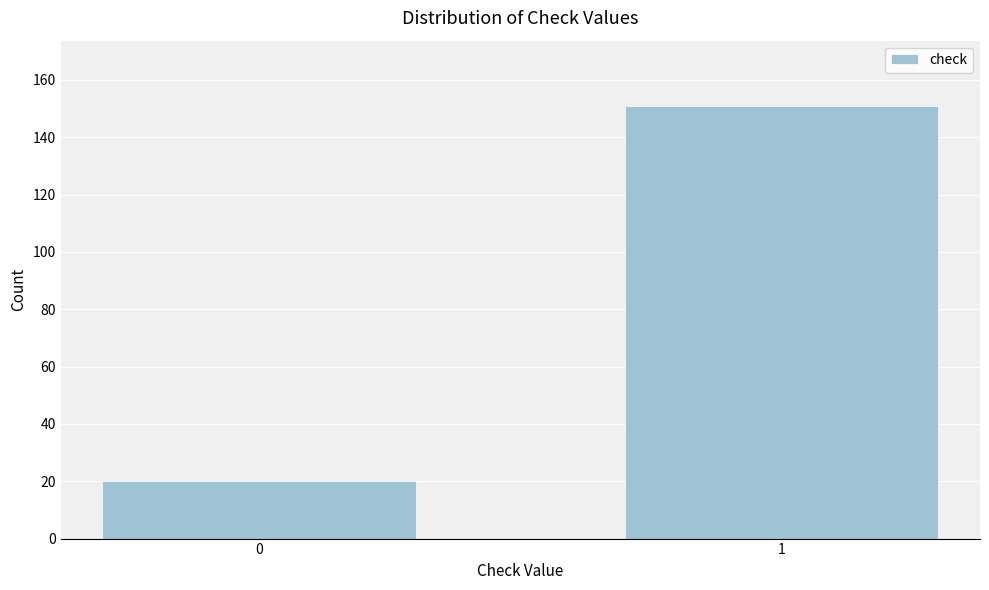

Reading left to right, extract all data points from this chart.

20	151